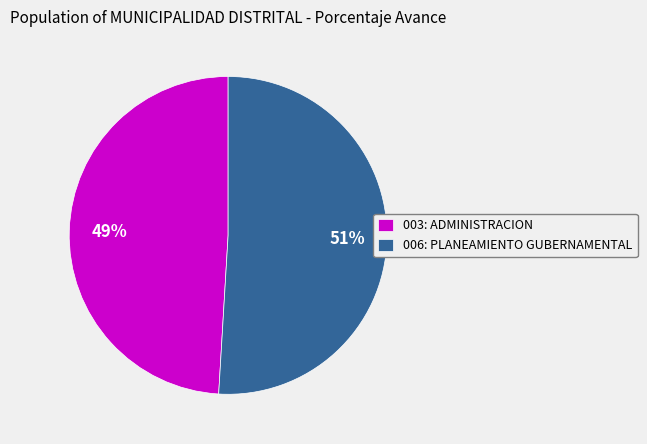

Is 003: ADMINISTRACION the majority of the pie?

No